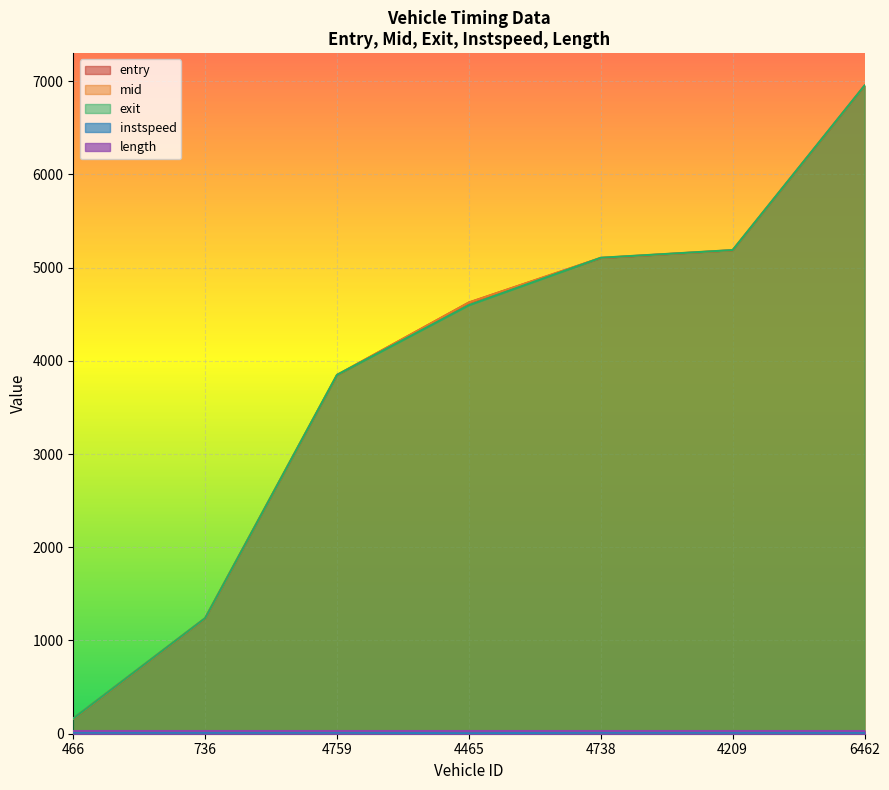

What is the greatest value displayed?

6952.2